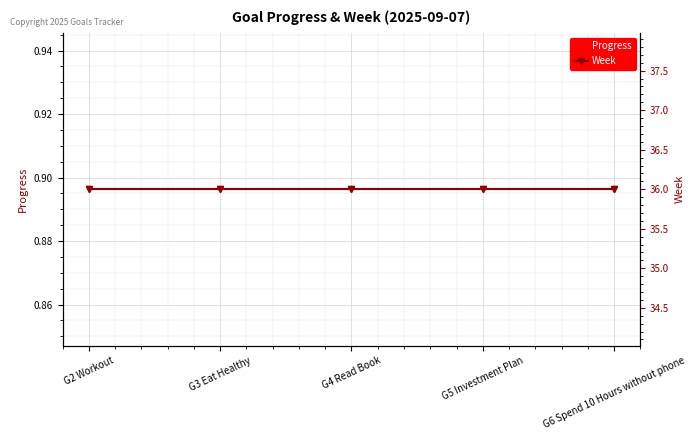

The value of Week at G4 Read Book is 36.0. True or false?

True